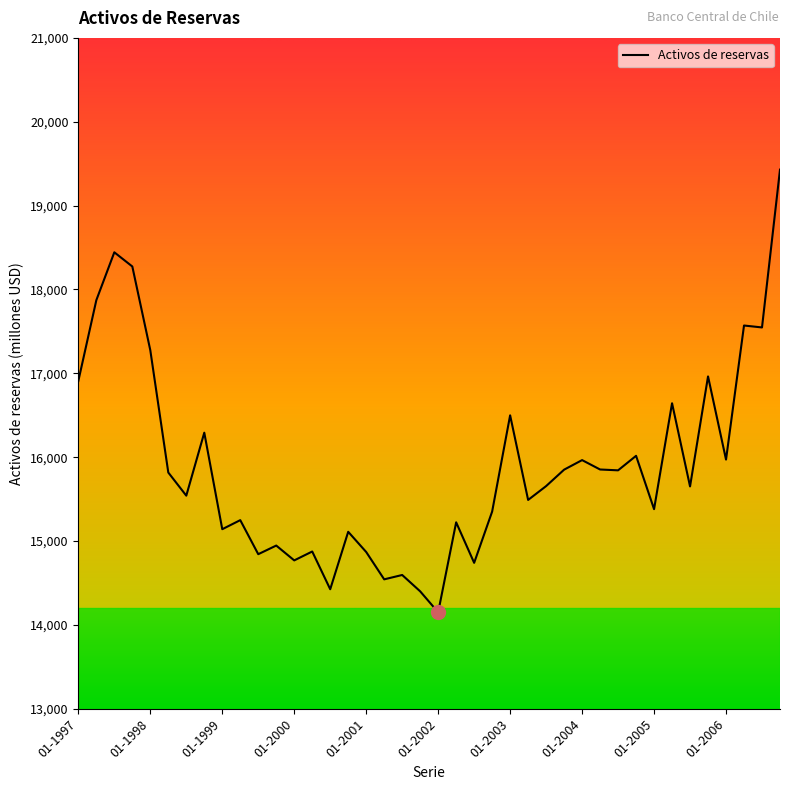

What is the greatest value displayed?

19429